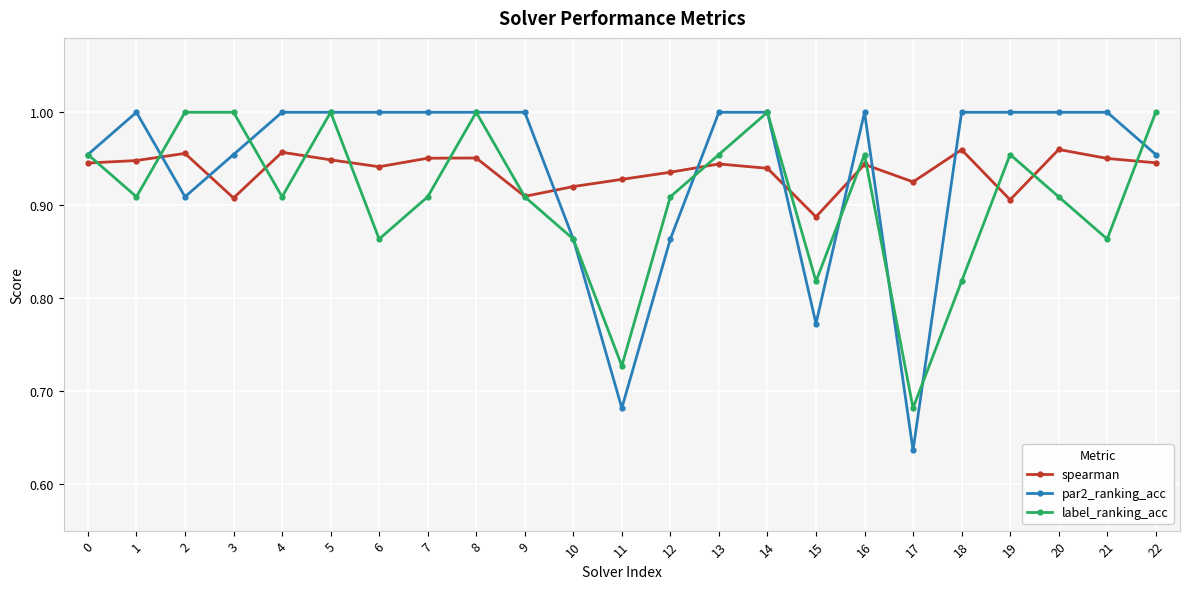

What are all the series names shown in the legend?

spearman, par2_ranking_acc, label_ranking_acc